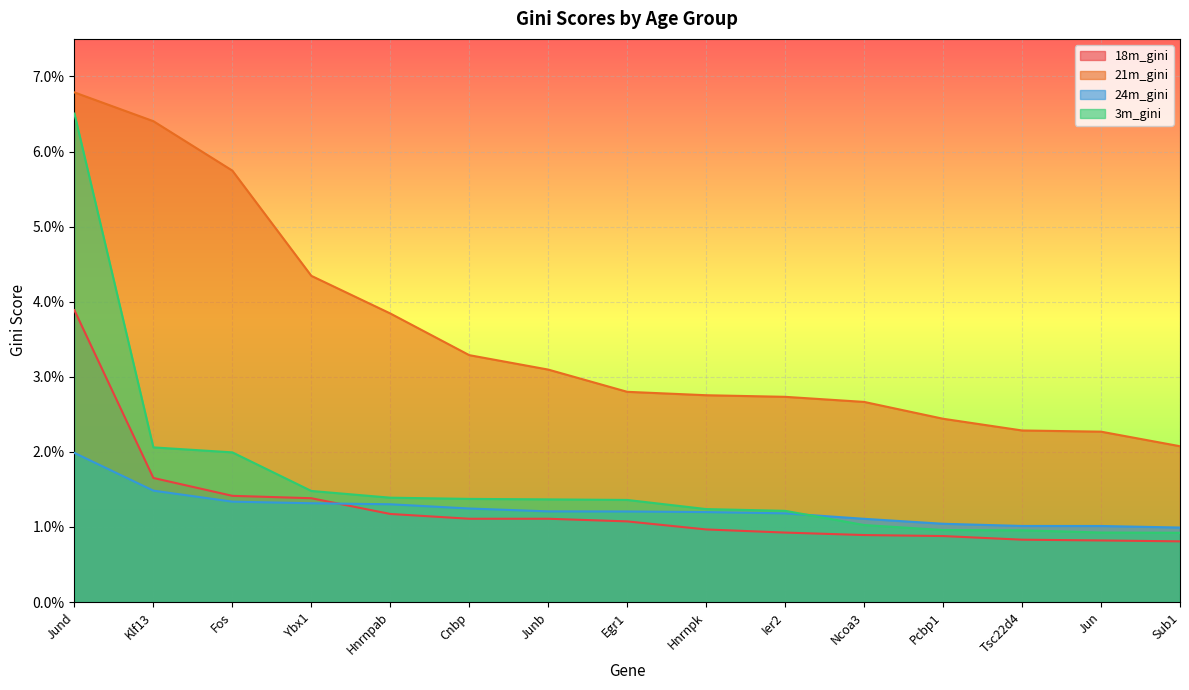

True or false: 3m_gini and 24m_gini cross at least once.

True